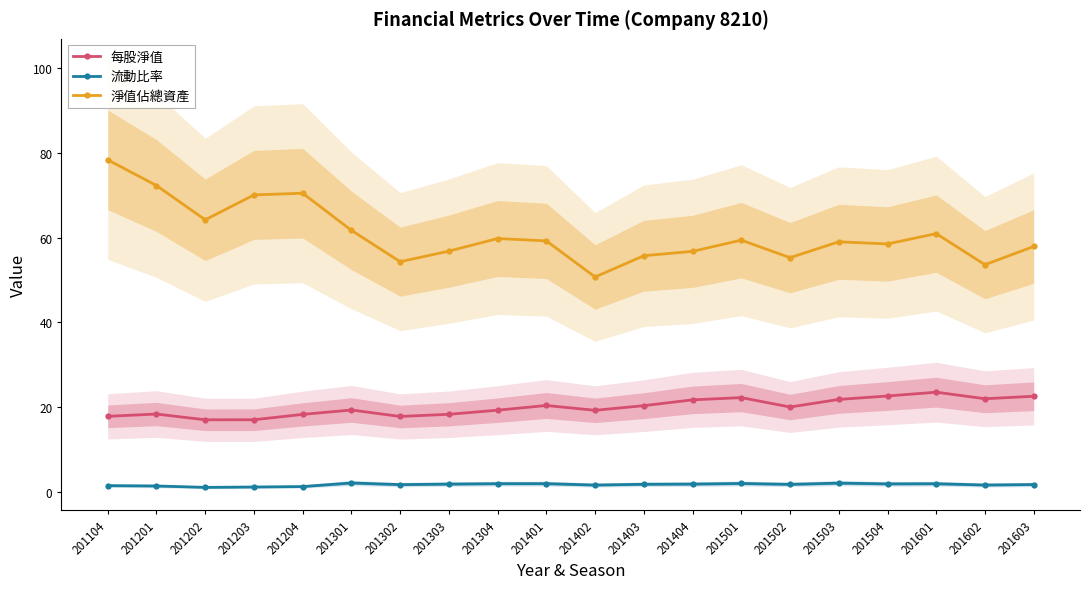

What is the difference between the highest and lowest values at 201502?

53.5